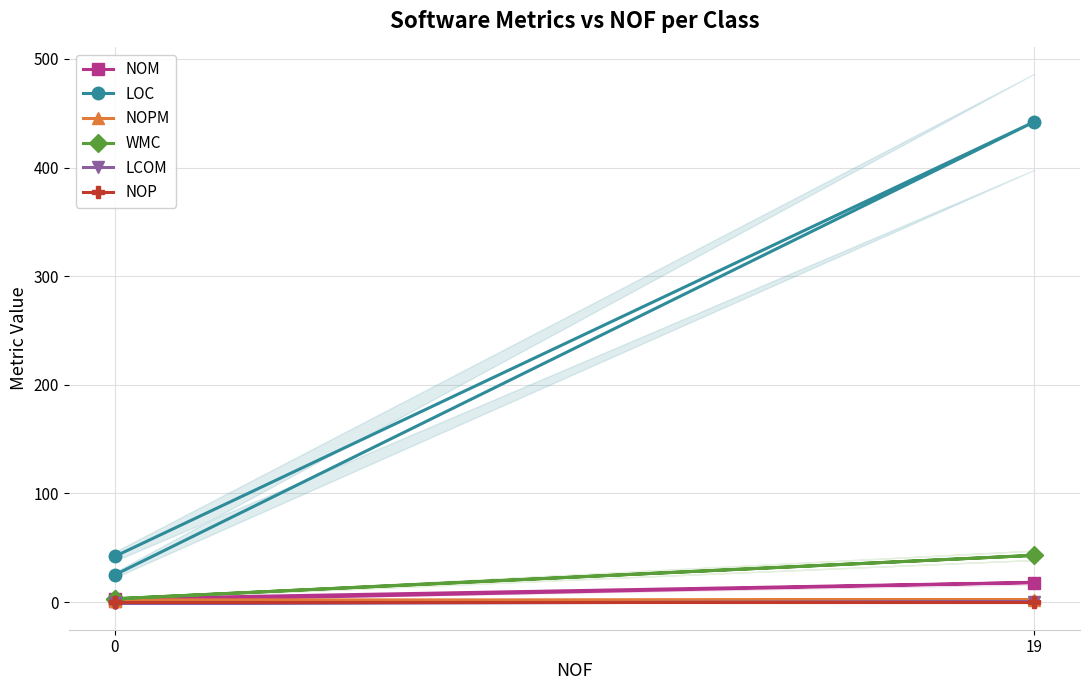

What is the minimum value shown in the chart?

-1.0